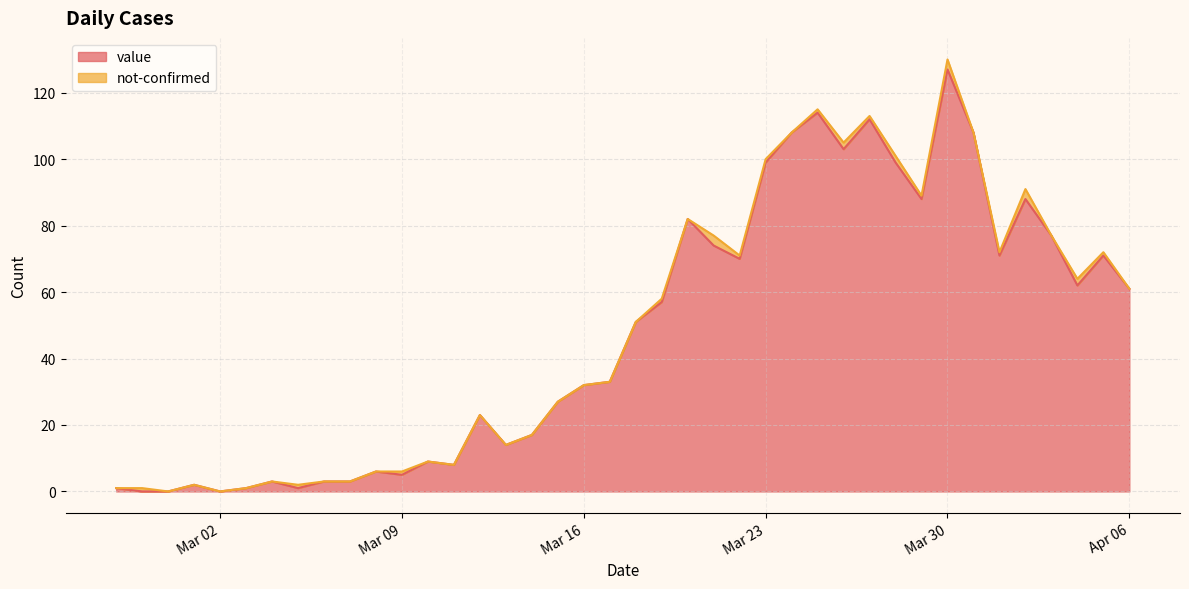

How many points are higher than both their immediate neighbors (excluding endpoints)?

11